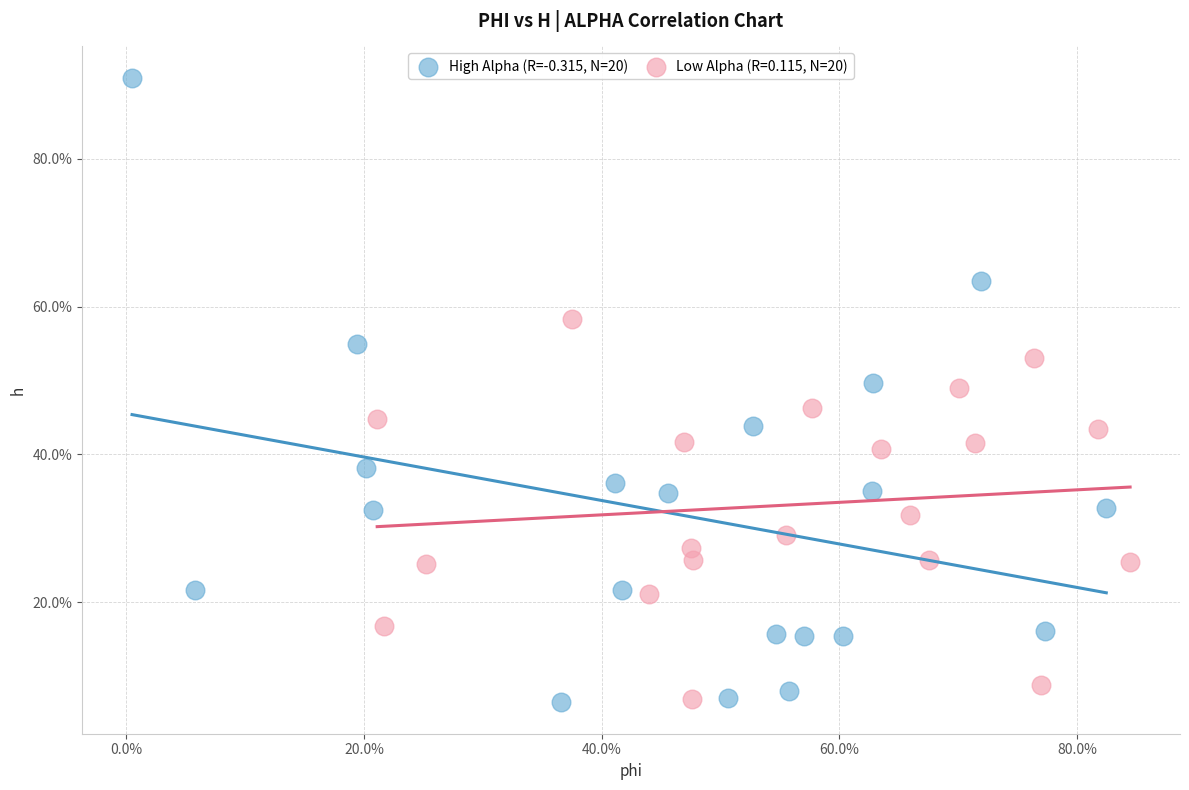

What are all the series names shown in the legend?

High Alpha (R=-0.315, N=20), Low Alpha (R=0.115, N=20)